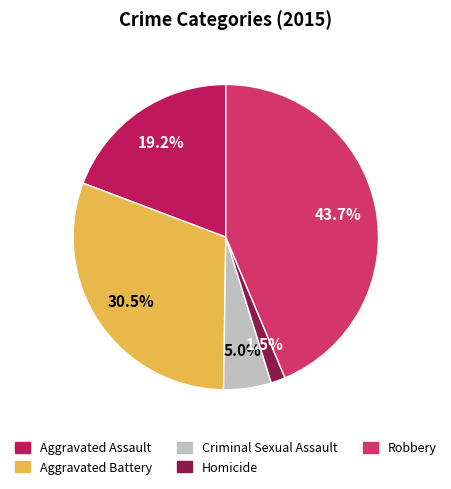

What percentage do Criminal Sexual Assault and Homicide together represent?

6.6%